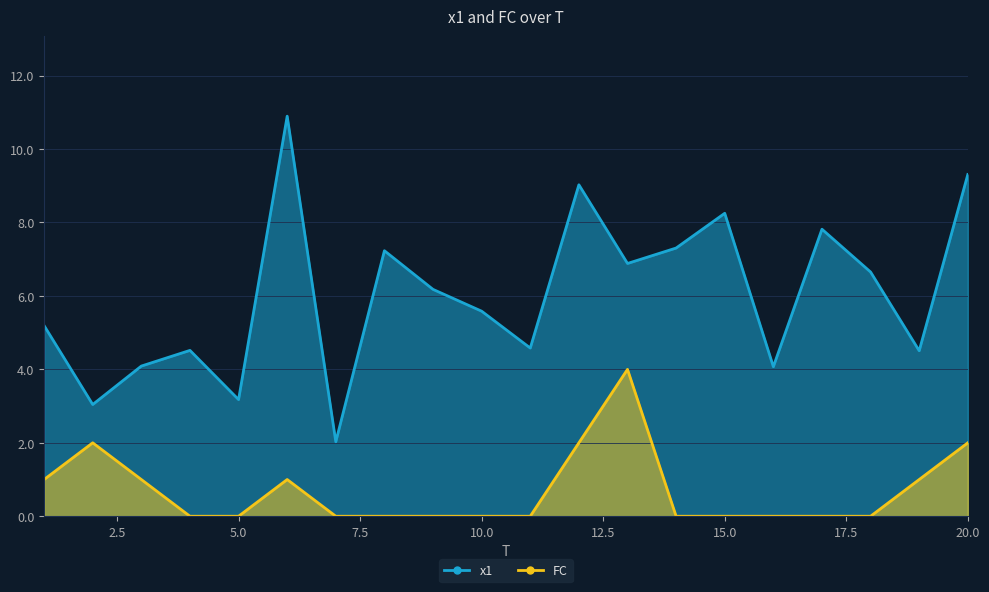

What is the spread (max minus min) of values at 8?

7.2